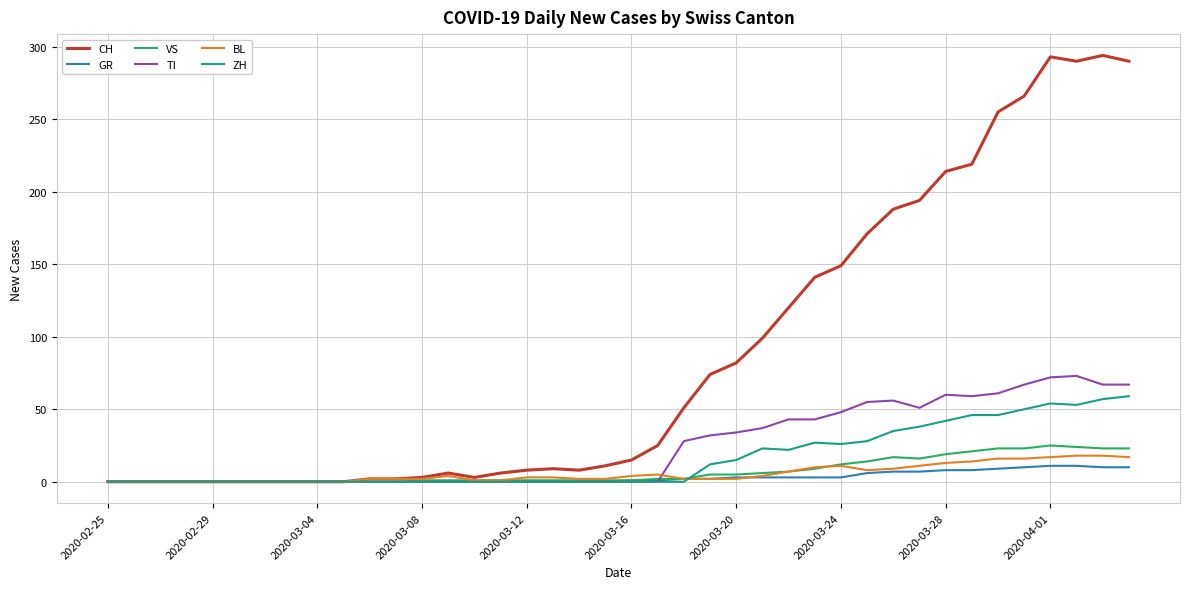

Which series has the widest spread of values?

CH